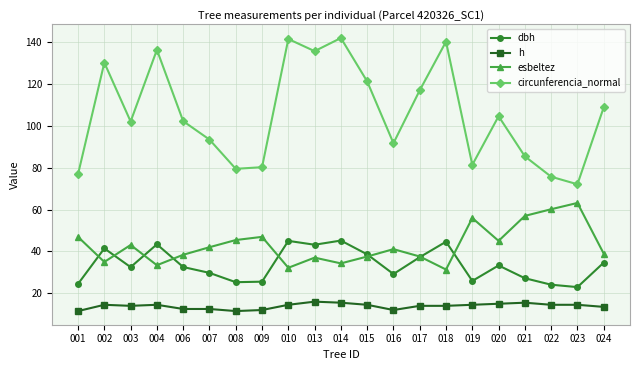

What is the smallest value displayed?

11.5